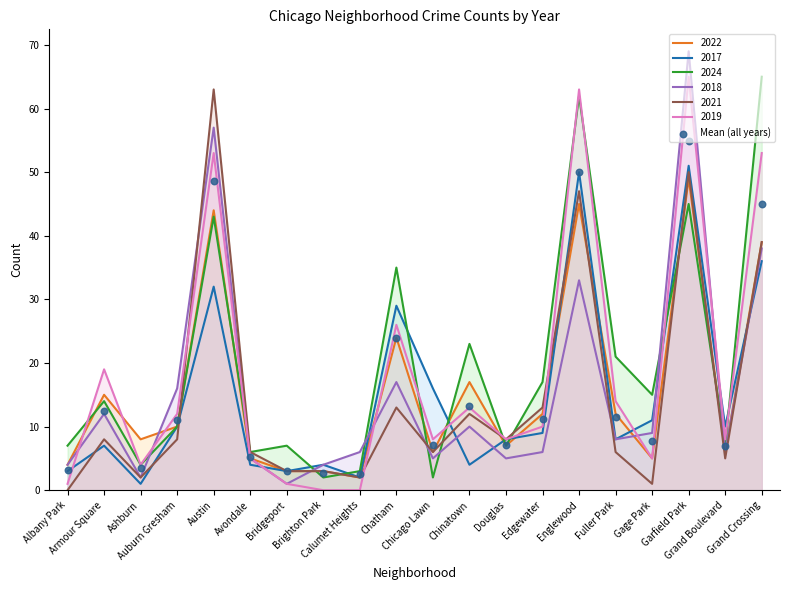

What is the change in value from Chinatown to Gage Park?

-5.5